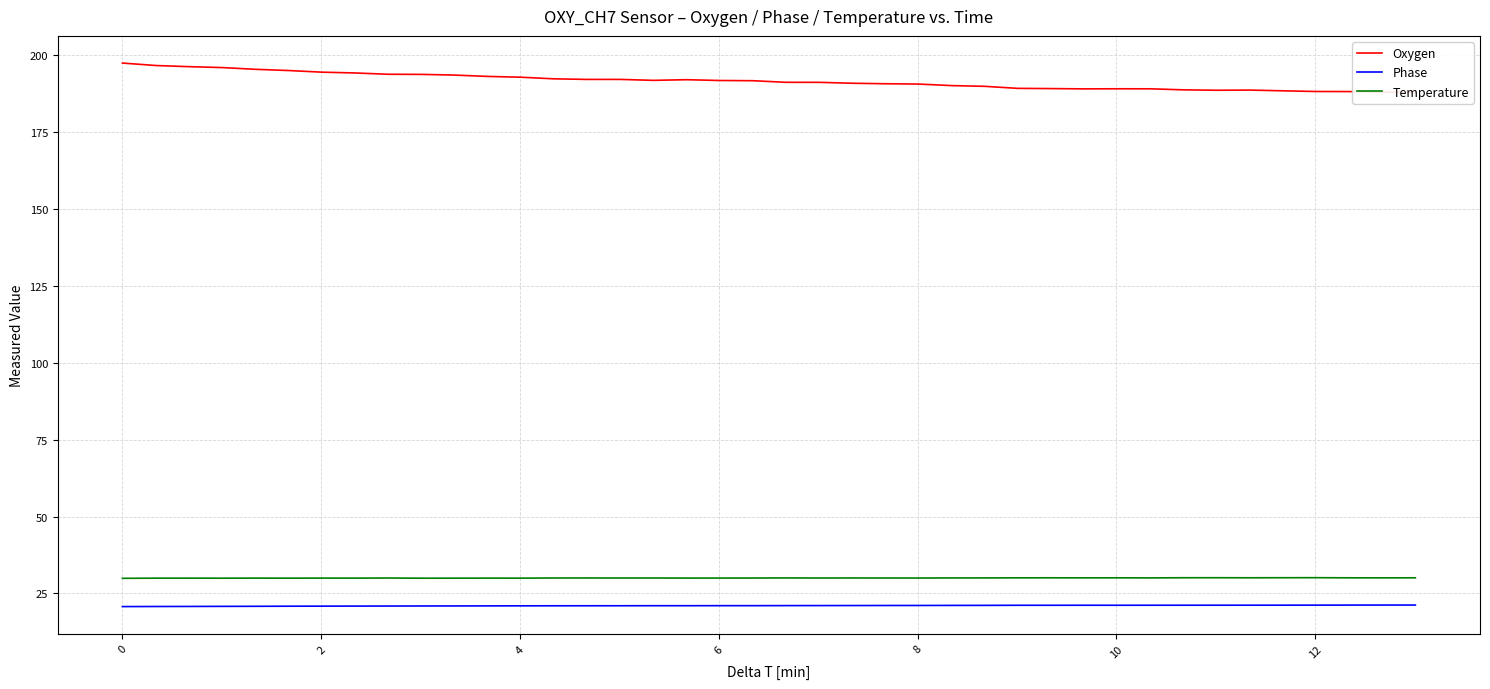

Which series has the largest total across all categories?

Oxygen